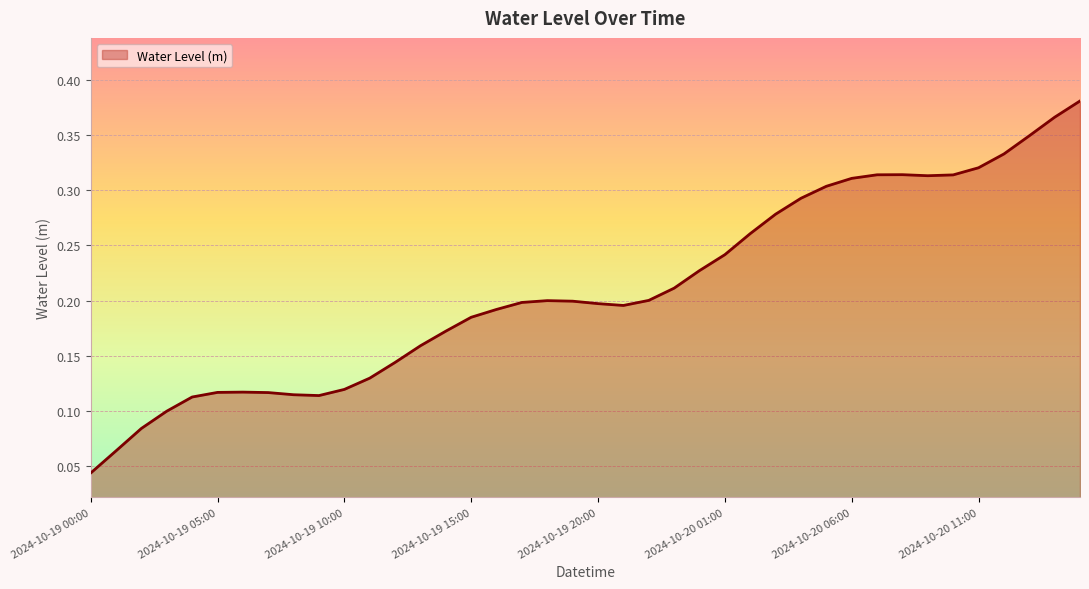

What is the value of the 16th point from the left?

0.2